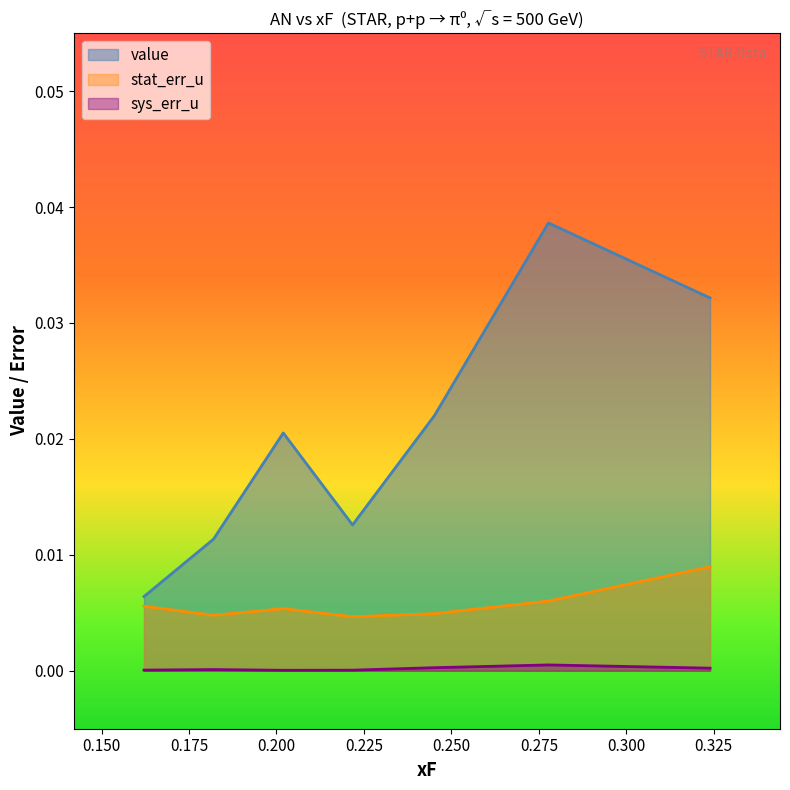

How many stat_err_u values are between 0 and 1?

7